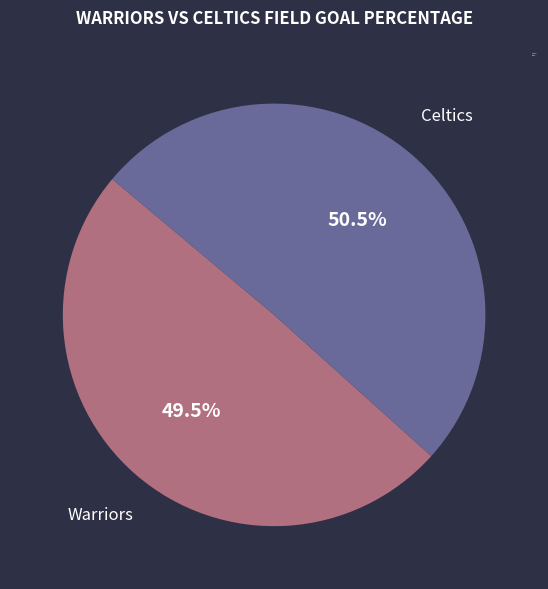

What is the ratio of the value at Celtics to the value at Warriors?

1.0